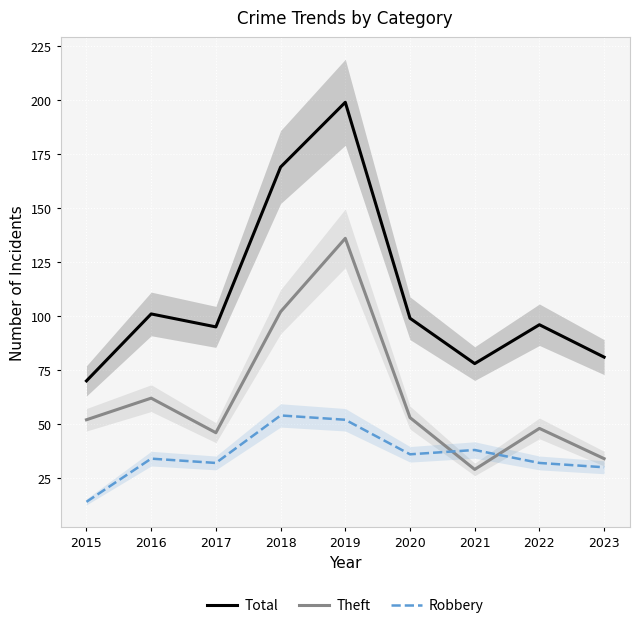

At which label is Theft closest to 82?

2016